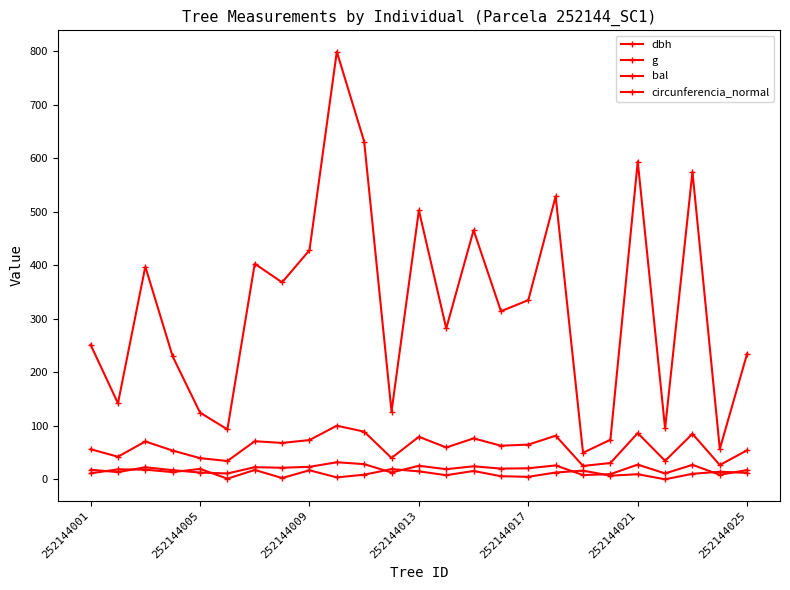

Does the chart have visible grid lines?

No